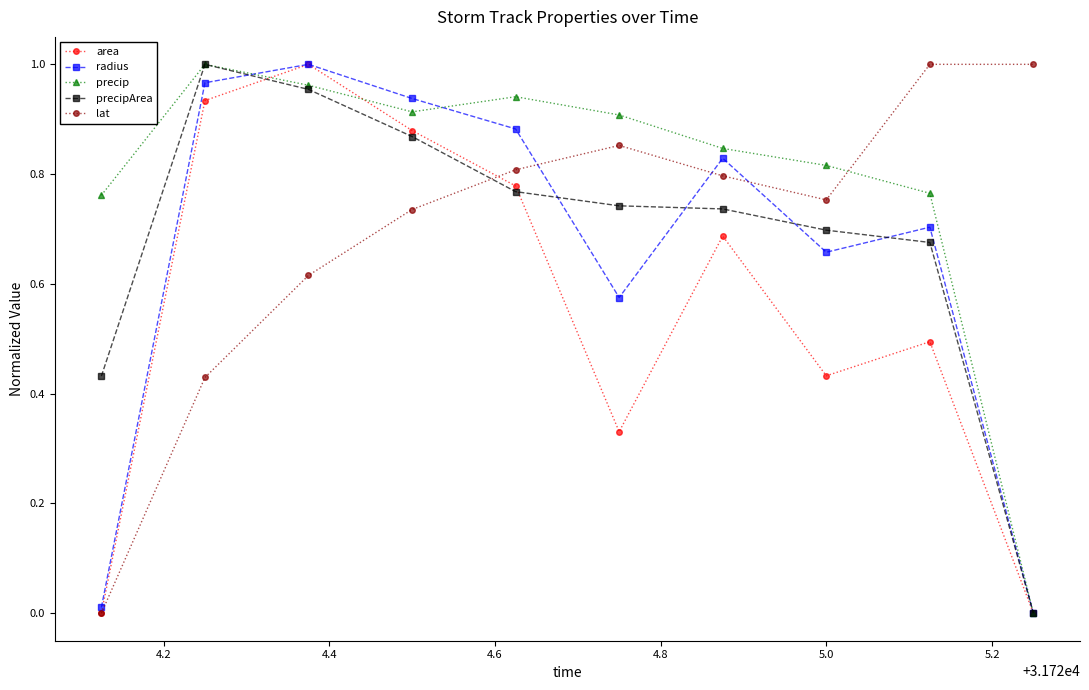

True or false: radius has more than 0 points higher than both neighbors.

True